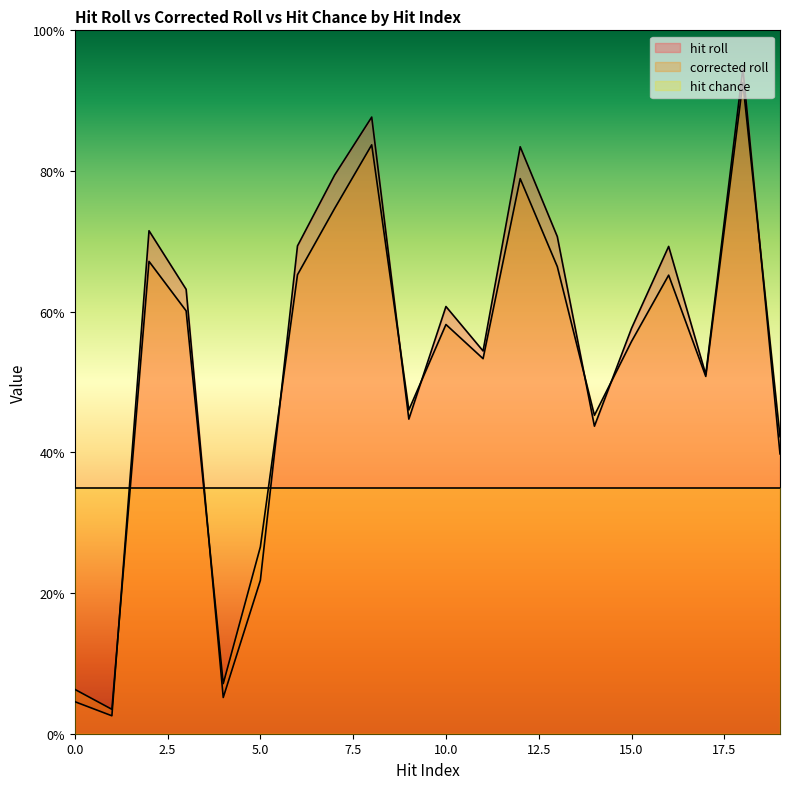

How many interior local peaks does the corrected roll series have?

6